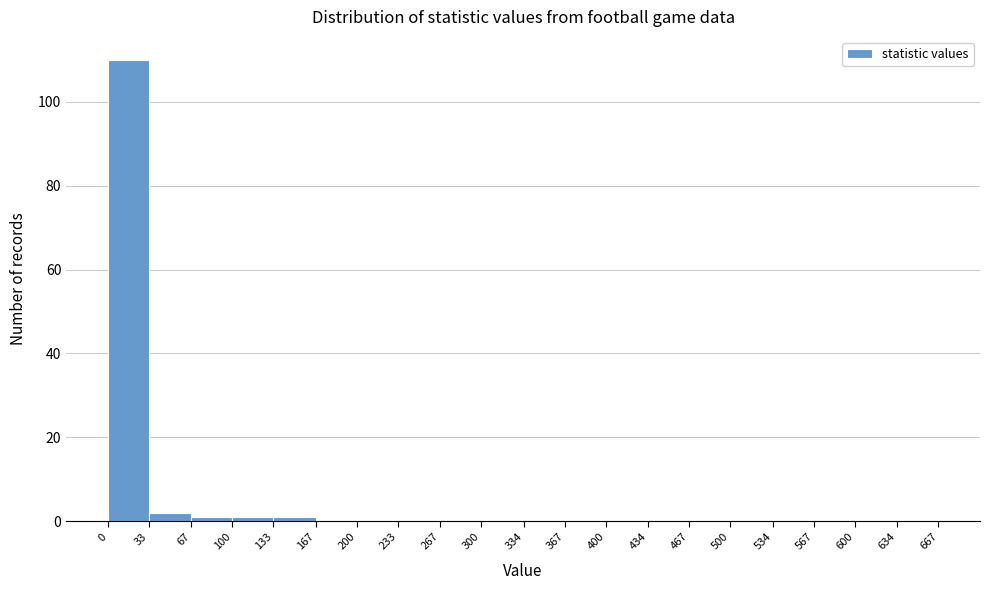

Over which range of the x-axis is the bar tallest?

0 to 33